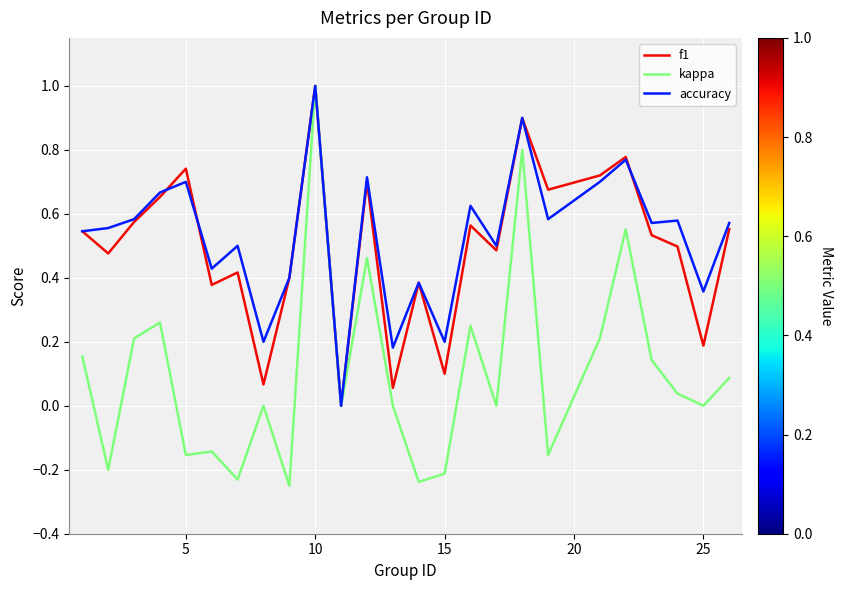

True or false: accuracy has more than 1 points higher than both neighbors.

True